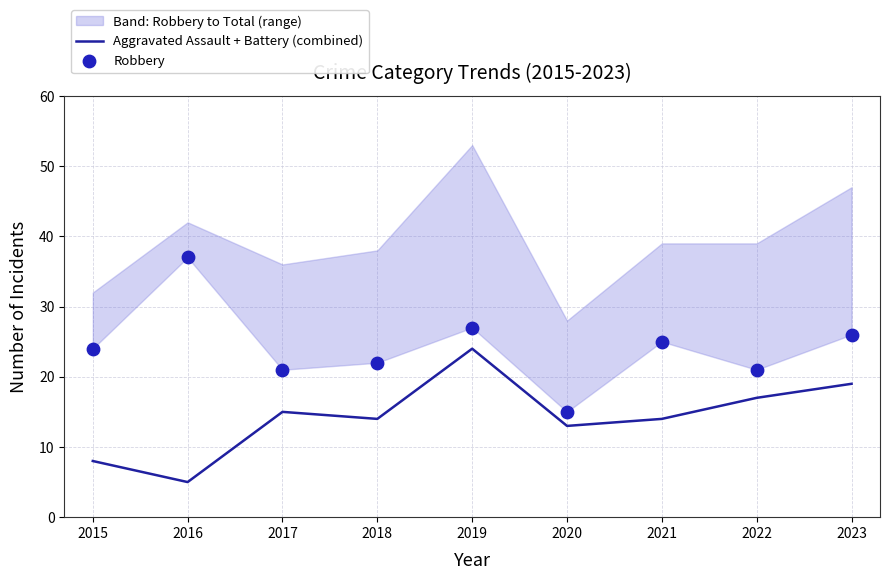

At which category is the sum across all series the highest?

2019